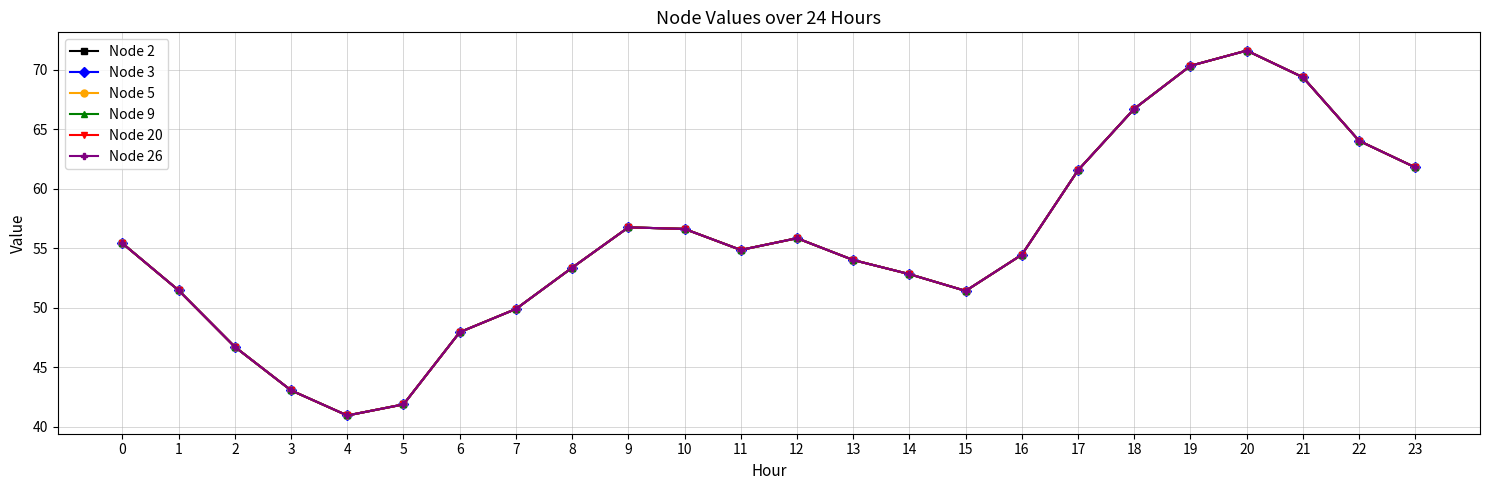

Does the chart have visible grid lines?

Yes